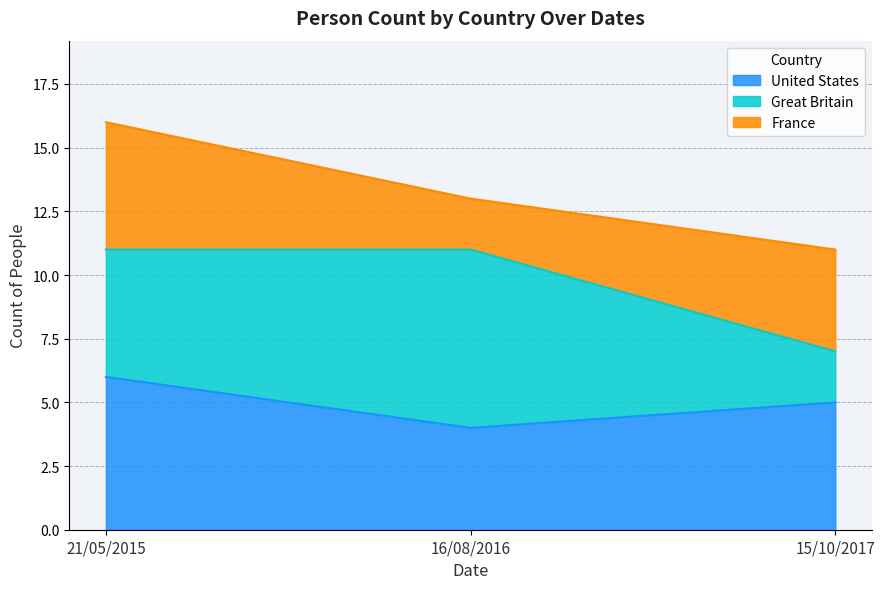

What is the highest value of the United States series?

6